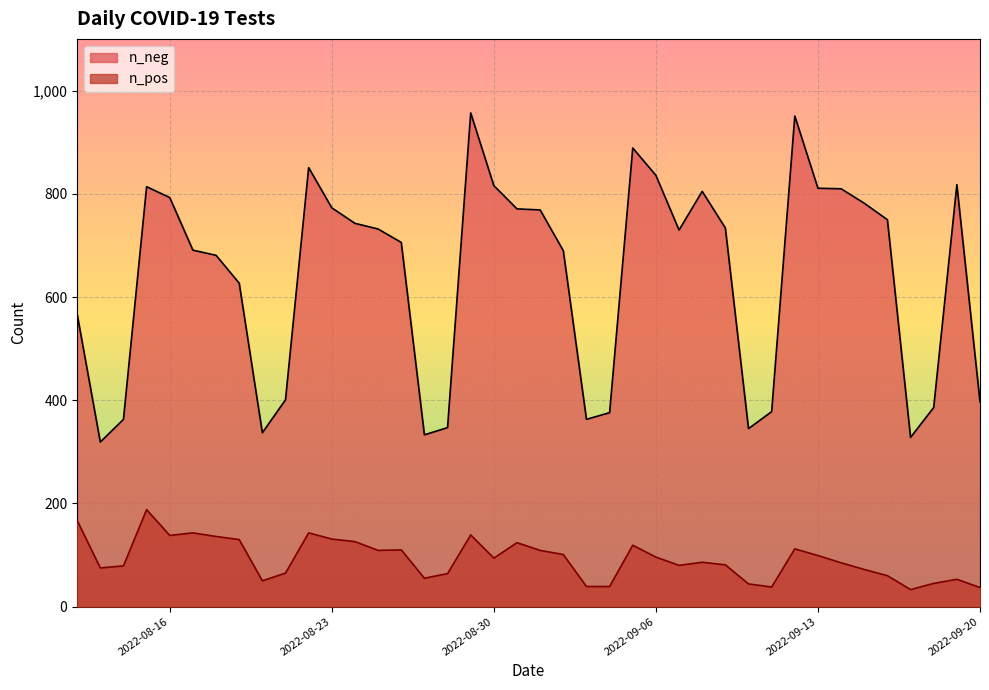

The value of n_pos at 2022-09-18 is 45. True or false?

True